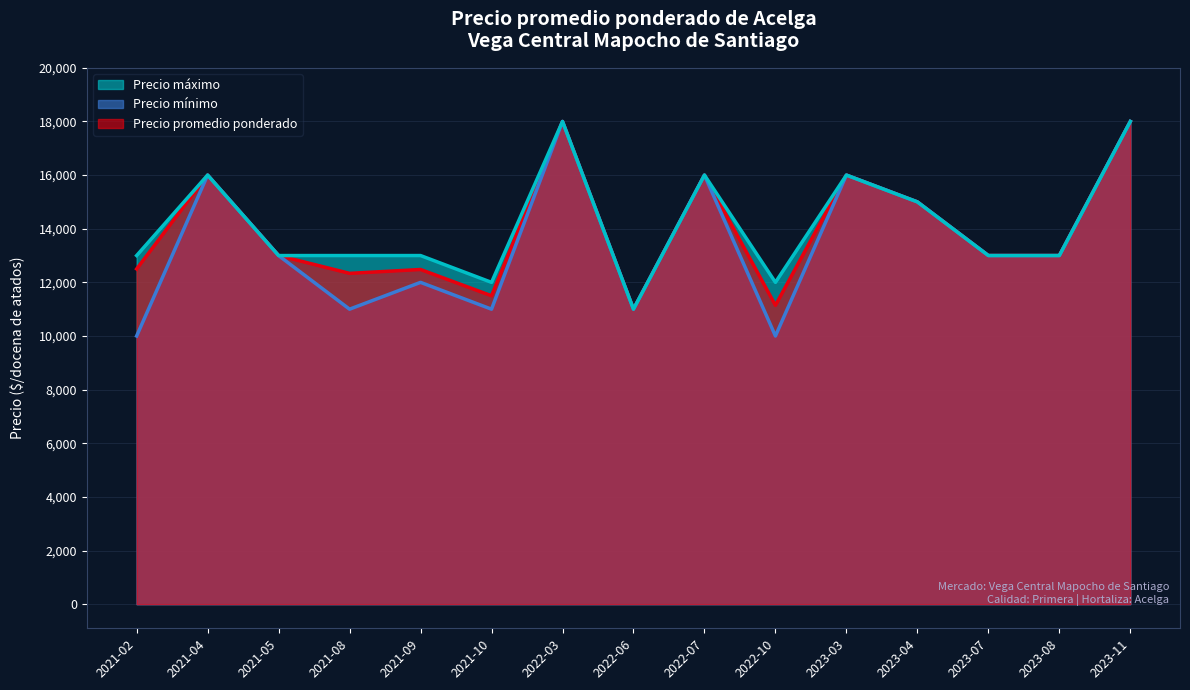

At which label does Precio promedio ponderado first exceed 13000?

2021-04